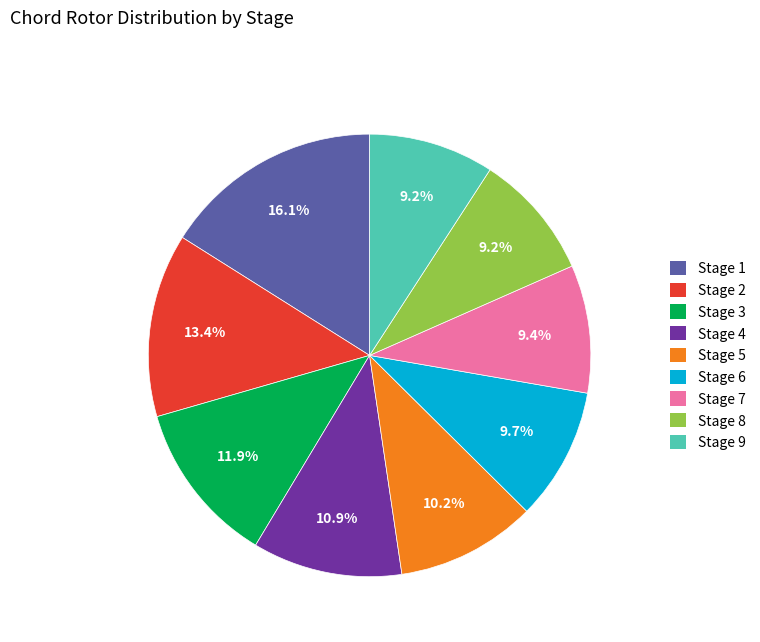

Which category has the biggest portion of the pie?

Stage 1